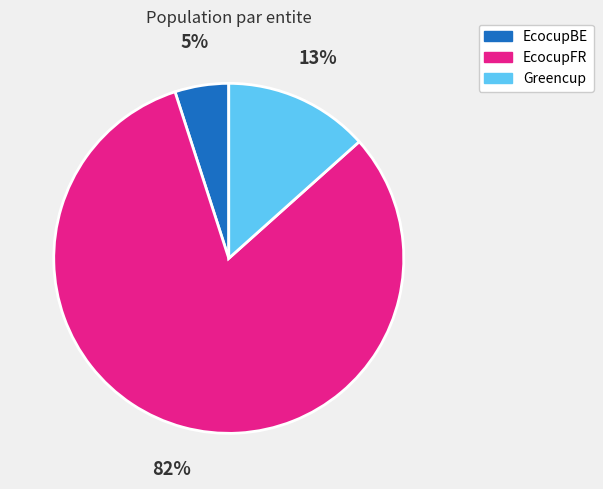

Count the number of slices in the pie.

3